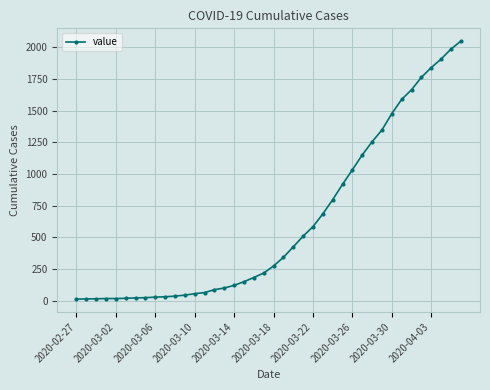

Does the chart have visible grid lines?

Yes